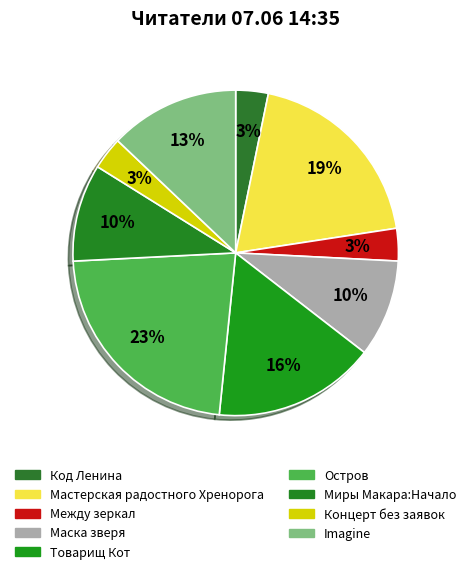

Count the number of slices in the pie.

9